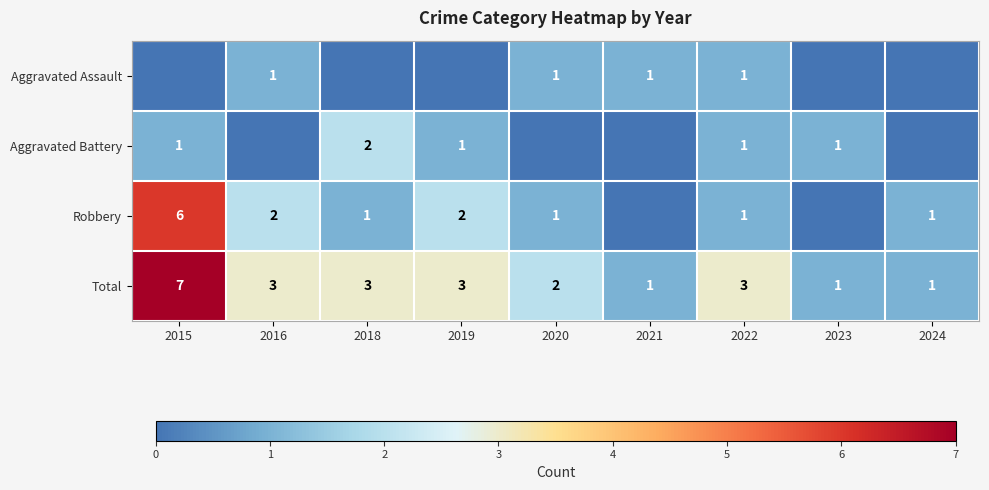

What is the sum of the Robbery values at 2016 and 2018?

3